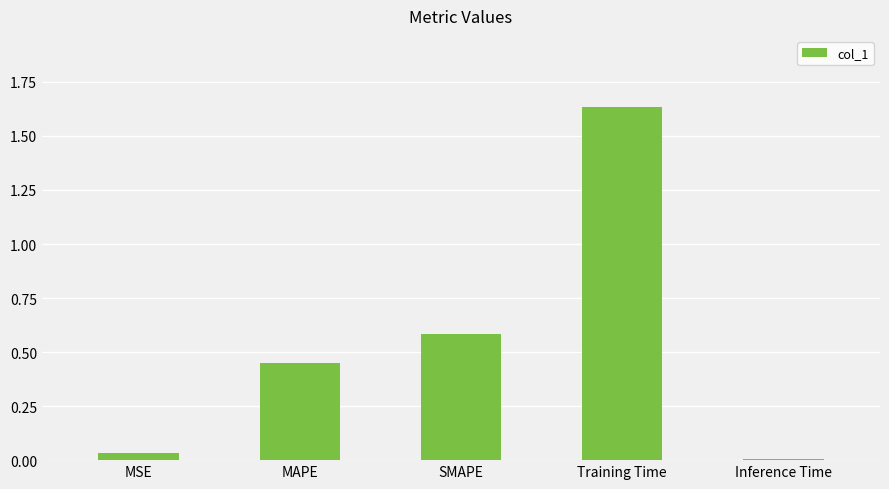

Rank the categories by value from lowest to highest.

Inference Time, MSE, MAPE, SMAPE, Training Time